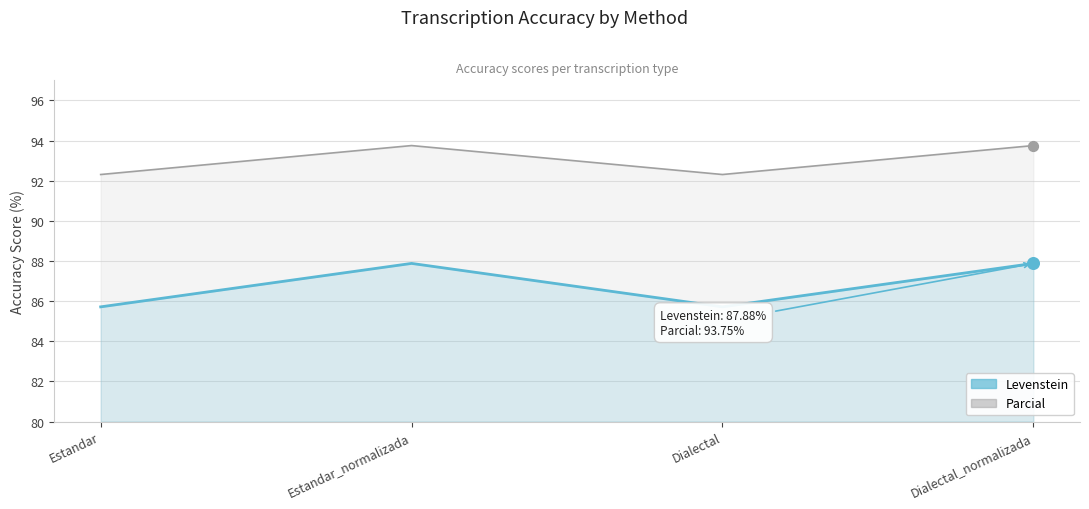

At which category is the sum across all series the highest?

Estandar_normalizada